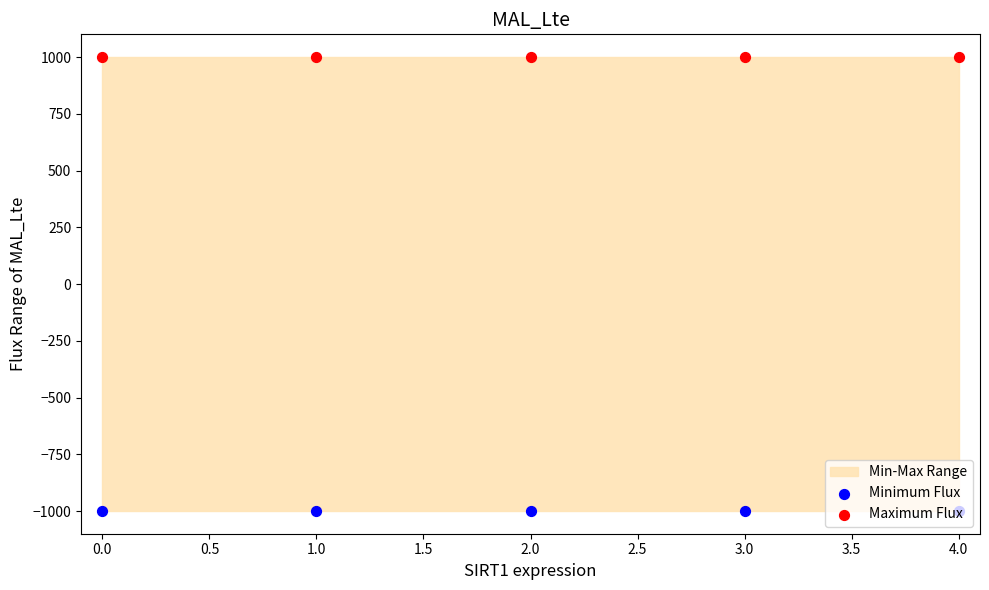

Which series reaches the minimum Y coordinate?

Minimum Flux